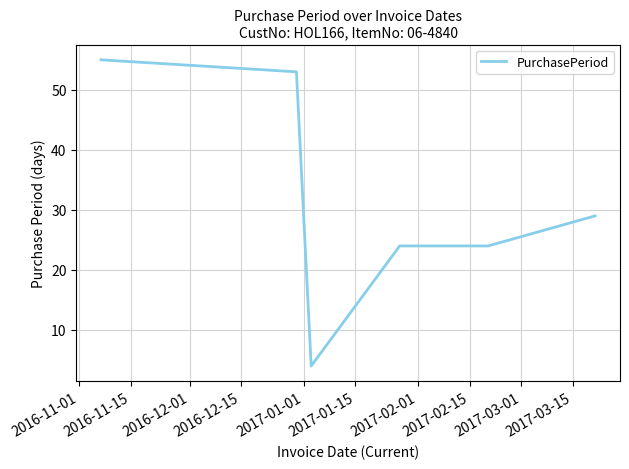

What is the average value?

32